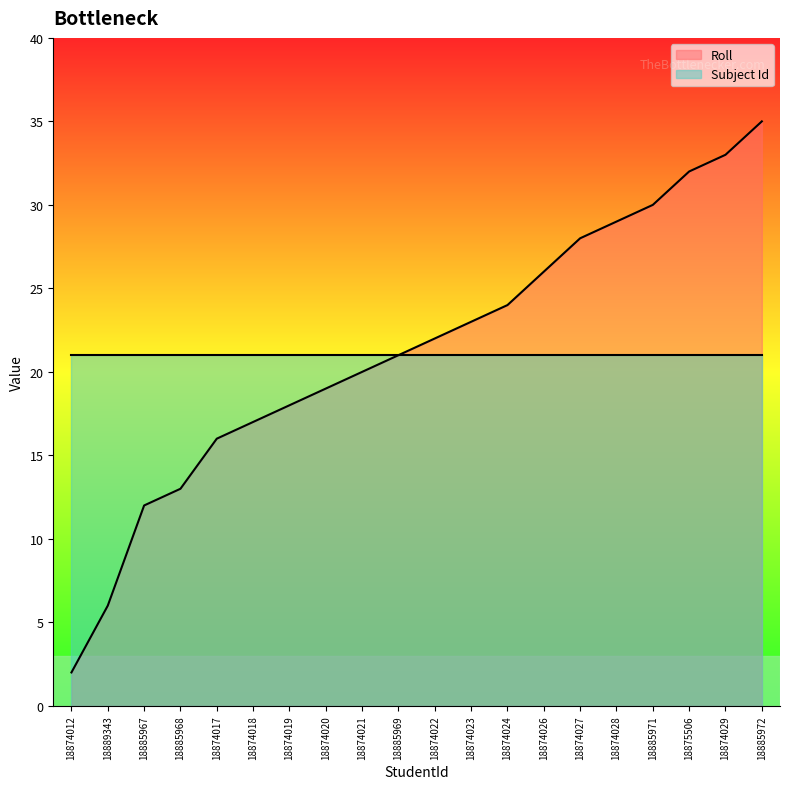

Reading left to right, extract all data points from this chart.

18874012=2	18889343=6	18885967=12	18885968=13	18874017=16	18874018=17	18874019=18	18874020=19	18874021=20	18885969=21	18874022=22	18874023=23	18874024=24	18874026=26	18874027=28	18874028=29	18885971=30	18875506=32	18874029=33	18885972=35